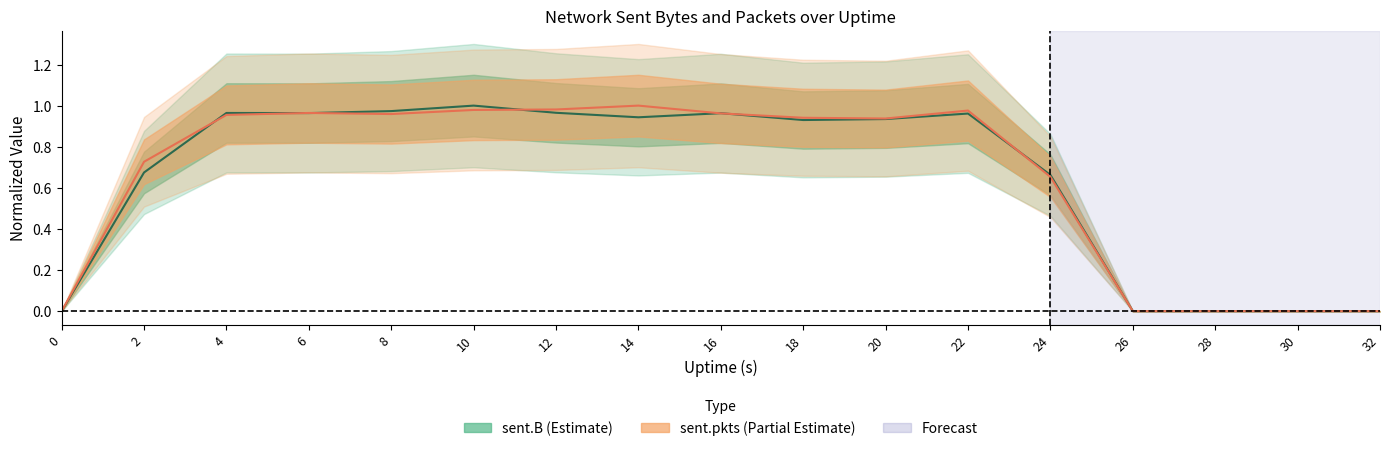

How many data points in sent.B are above 0?

12